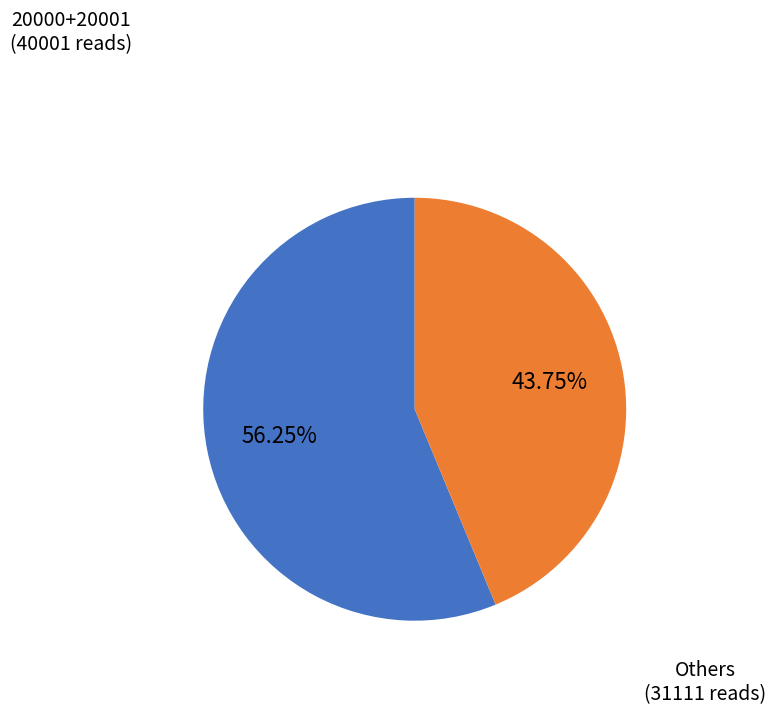

What is the smallest slice in the pie chart?

Others